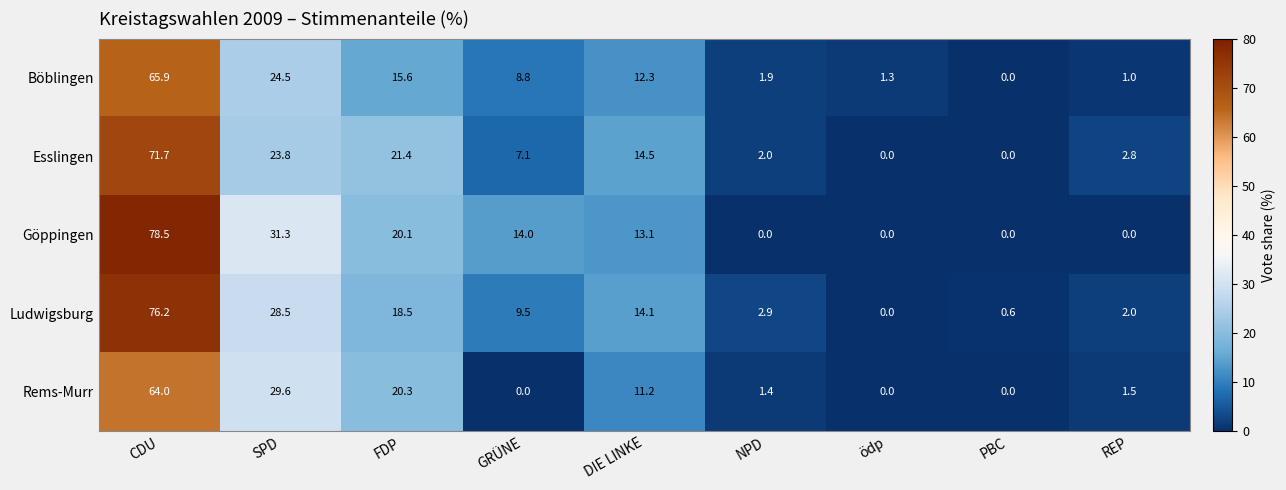

At how many categories does at least one series exceed 9?

5